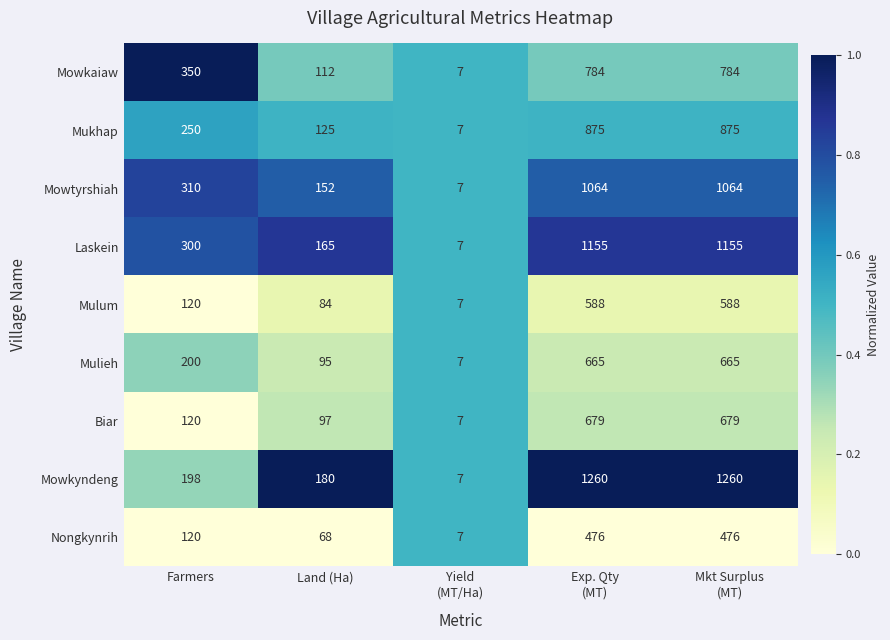

Rank the series at Land (Ha) from lowest to highest value.

Nongkynrih, Mulum, Mulieh, Biar, Mowkaiaw, Mukhap, Mowtyrshiah, Laskein, Mowkyndeng